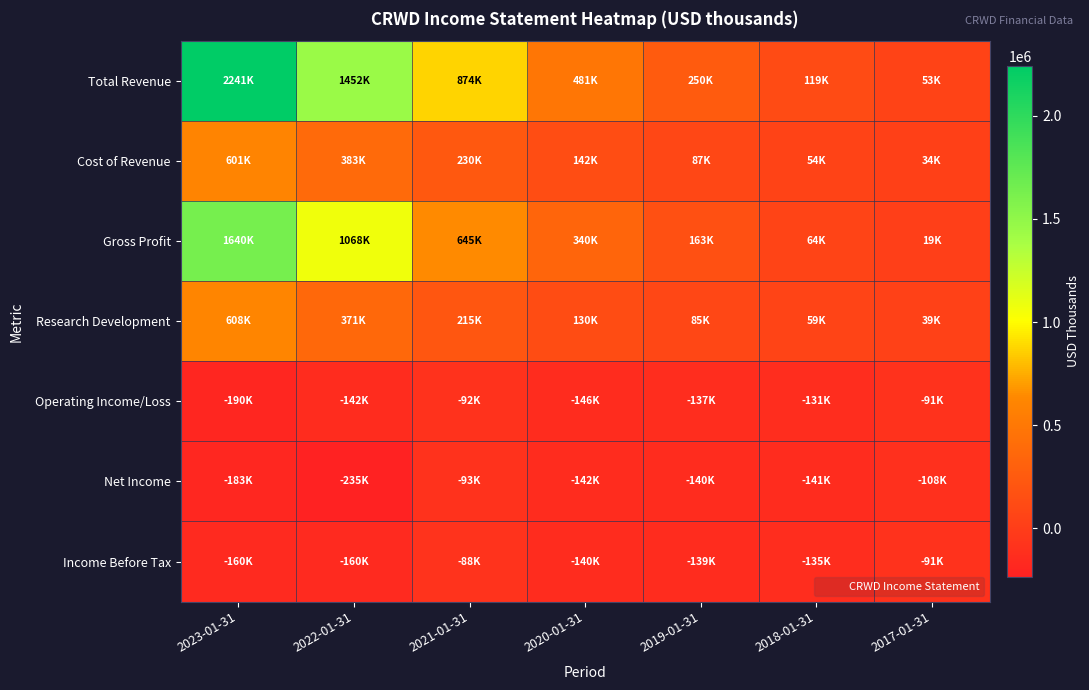

Reading left to right, what are all the values shown in this chart?

Total Revenue: 2023-01-31=2241200	2022-01-31=1451600	2021-01-31=874400	2020-01-31=481400	2019-01-31=249800	2018-01-31=118800	2017-01-31=52700
Cost of Revenue: 2023-01-31=601200	2022-01-31=383200	2021-01-31=229500	2020-01-31=141600	2019-01-31=87200	2018-01-31=54500	2017-01-31=34000
Gross Profit: 2023-01-31=1640000	2022-01-31=1068400	2021-01-31=644900	2020-01-31=339800	2019-01-31=162600	2018-01-31=64300	2017-01-31=18700
Research Development: 2023-01-31=608400	2022-01-31=371300	2021-01-31=214600	2020-01-31=130100	2019-01-31=84600	2018-01-31=58900	2017-01-31=39100
Operating Income/Loss: 2023-01-31=-190100	2022-01-31=-142500	2021-01-31=-92500	2020-01-31=-146100	2019-01-31=-136900	2018-01-31=-131400	2017-01-31=-90600
Net Income: 2023-01-31=-183200	2022-01-31=-234800	2021-01-31=-92600	2020-01-31=-141800	2019-01-31=-140100	2018-01-31=-141300	2017-01-31=-108400
Income Before Tax: 2023-01-31=-159900	2022-01-31=-160000	2021-01-31=-87900	2020-01-31=-139800	2019-01-31=-138700	2018-01-31=-134600	2017-01-31=-91300